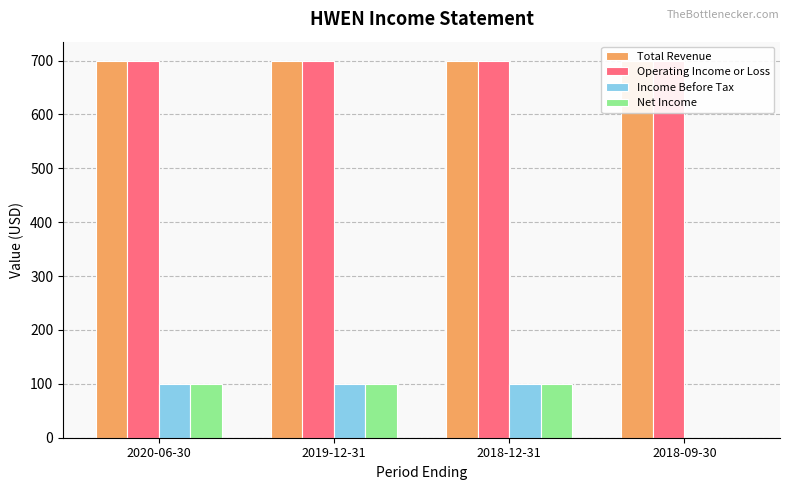

What is the value of the Total Revenue bar at the 3rd from the left?

700